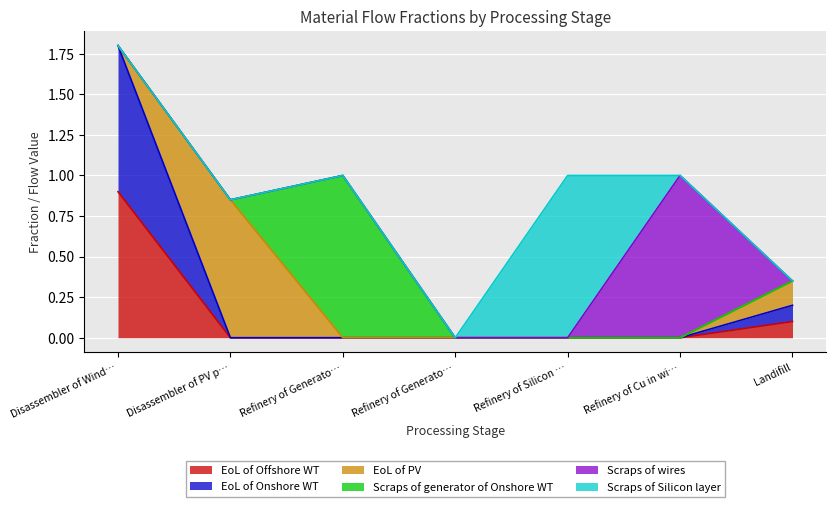

Is the value of EoL of Offshore WT at Refinery of Silicon layer in PV panel greater than the value of Scraps of wires at Disassembler of Wind Turbines?

No